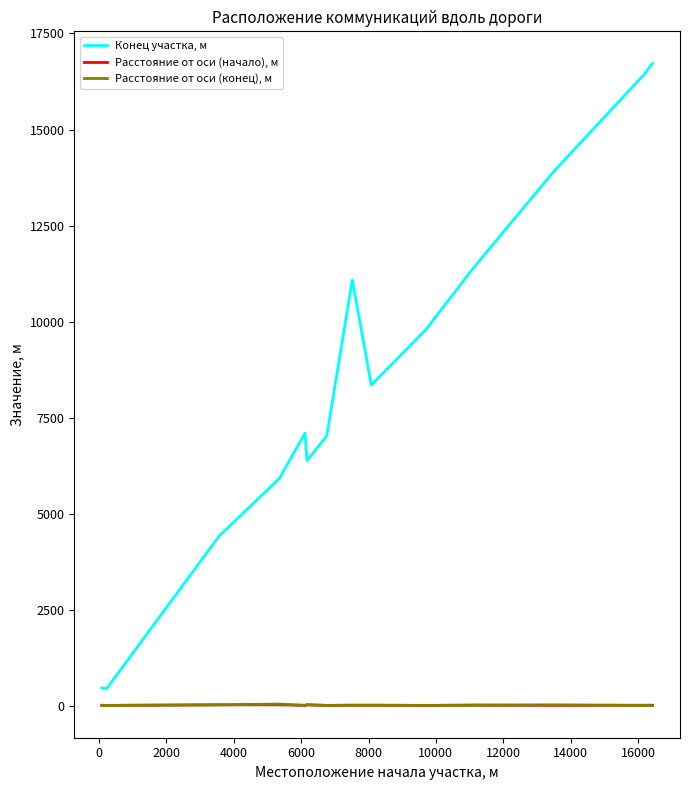

What are all the series names shown in the legend?

Конец участка, м, Расстояние от оси (начало), м, Расстояние от оси (конец), м